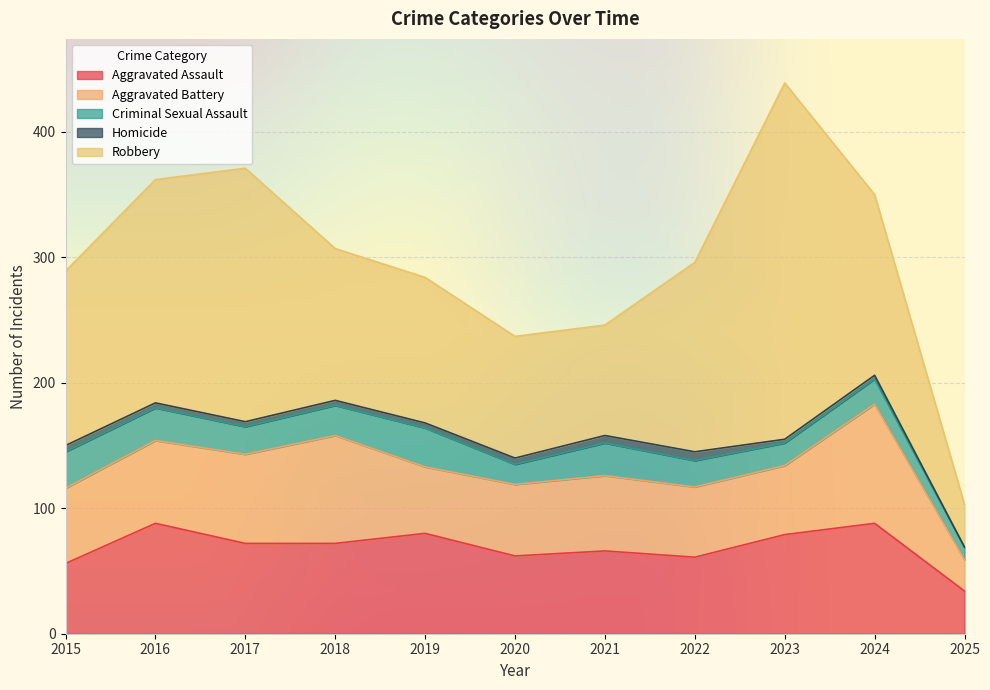

Which category has the lowest value in the Robbery series?

2025